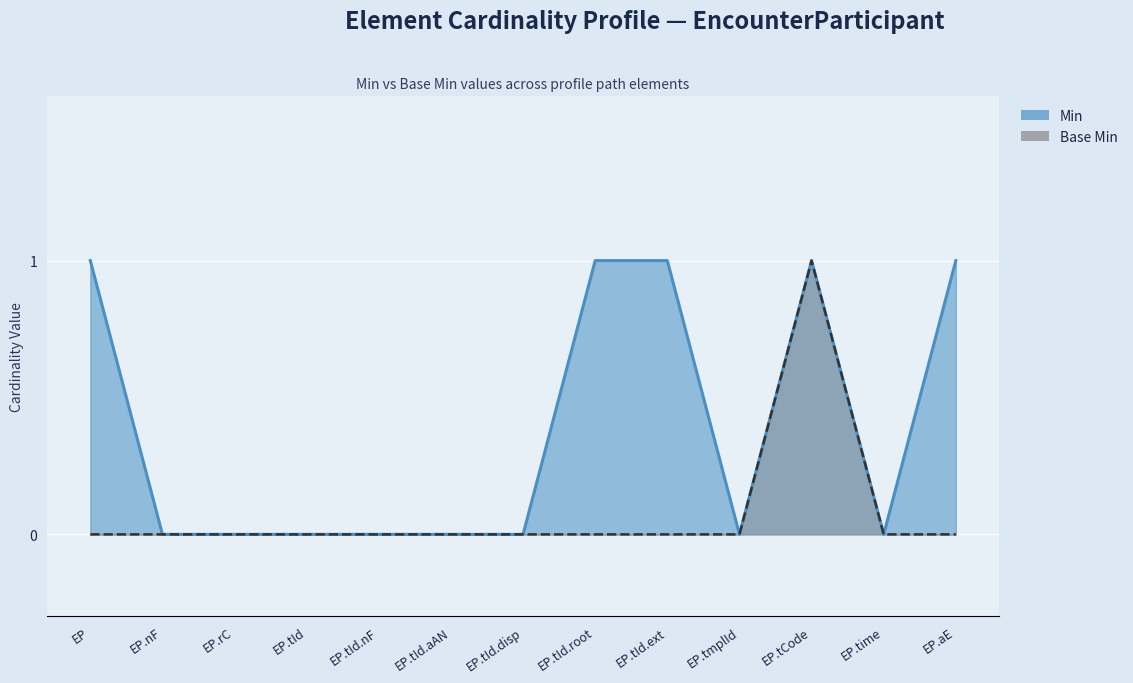

Which series has the widest spread of values?

Min